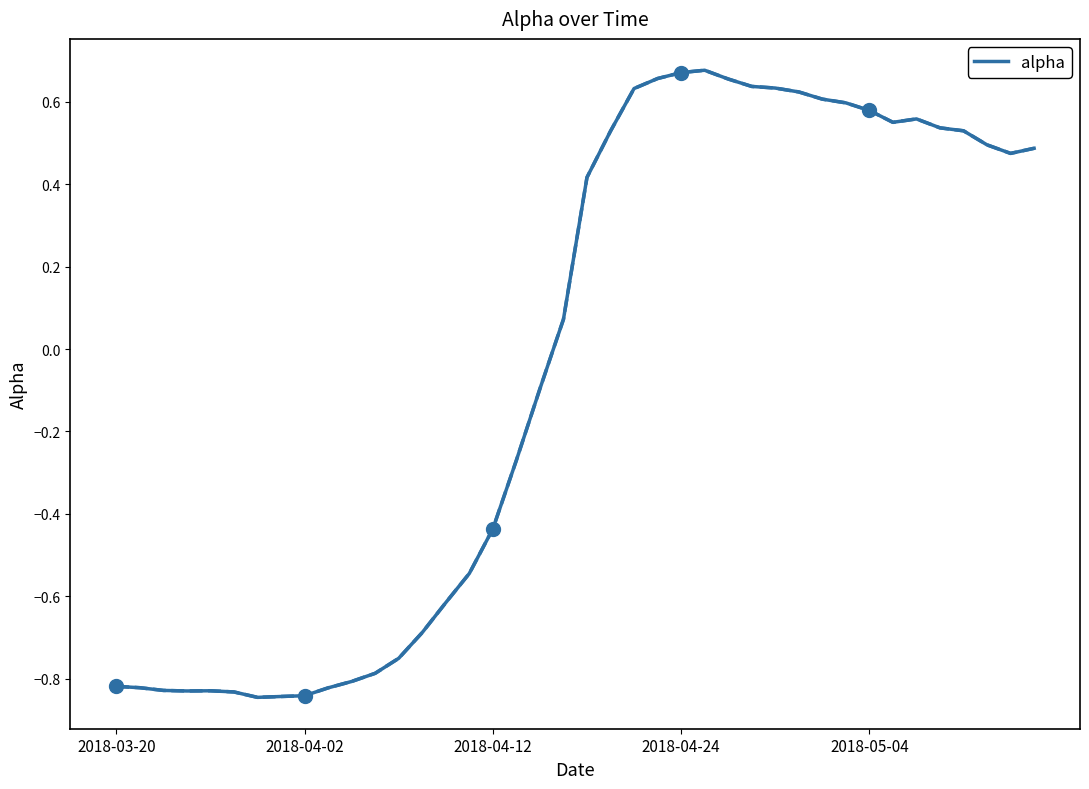

What is the maximum value shown in the chart?

0.7